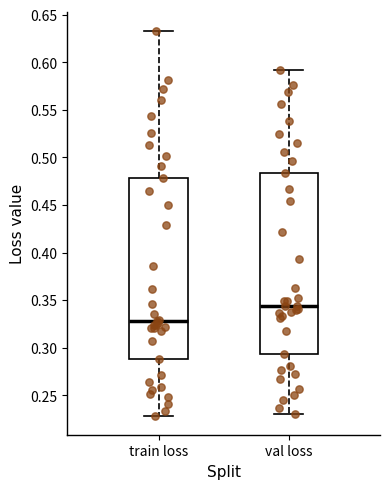

Reading left to right, read every box against the y-axis: the position of its median line, the range the box covers, and the ends of its whiskers. The values are not printed on the chart, so give them approximately, as read against the axis.

train loss: median 0.330, box 0.290 to 0.480, whiskers 0.230 to 0.630
val loss: median 0.345, box 0.295 to 0.485, whiskers 0.230 to 0.590